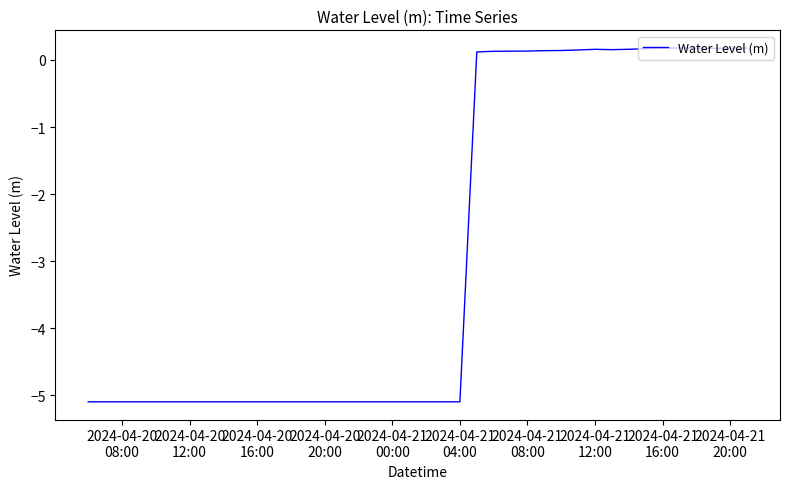

What is the smallest value displayed?

-5.1